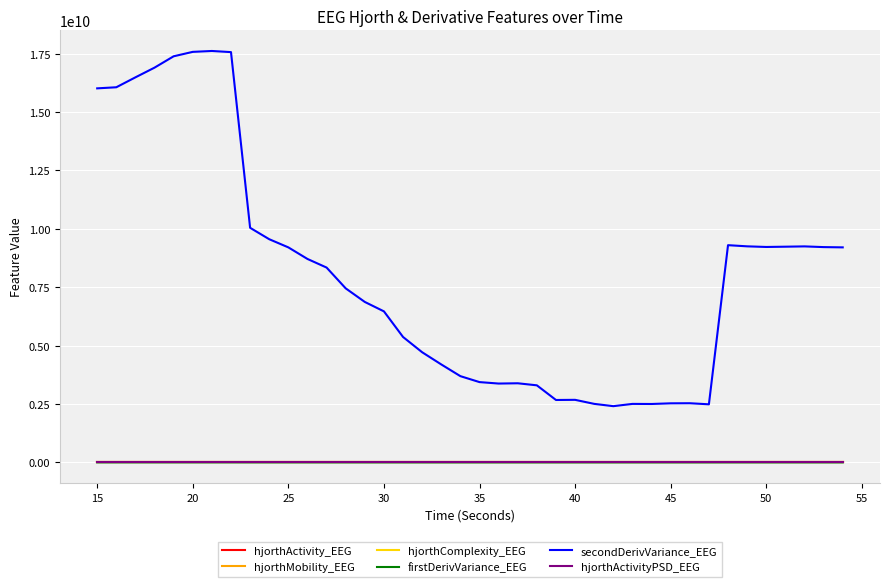

True or false: firstDerivVariance_EEG and hjorthActivity_EEG intersect in this chart.

False